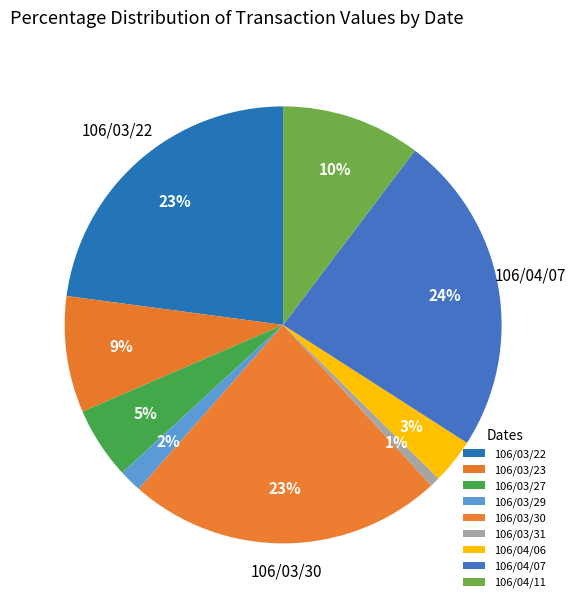

To the nearest percent, what is the average slice percentage?

11%